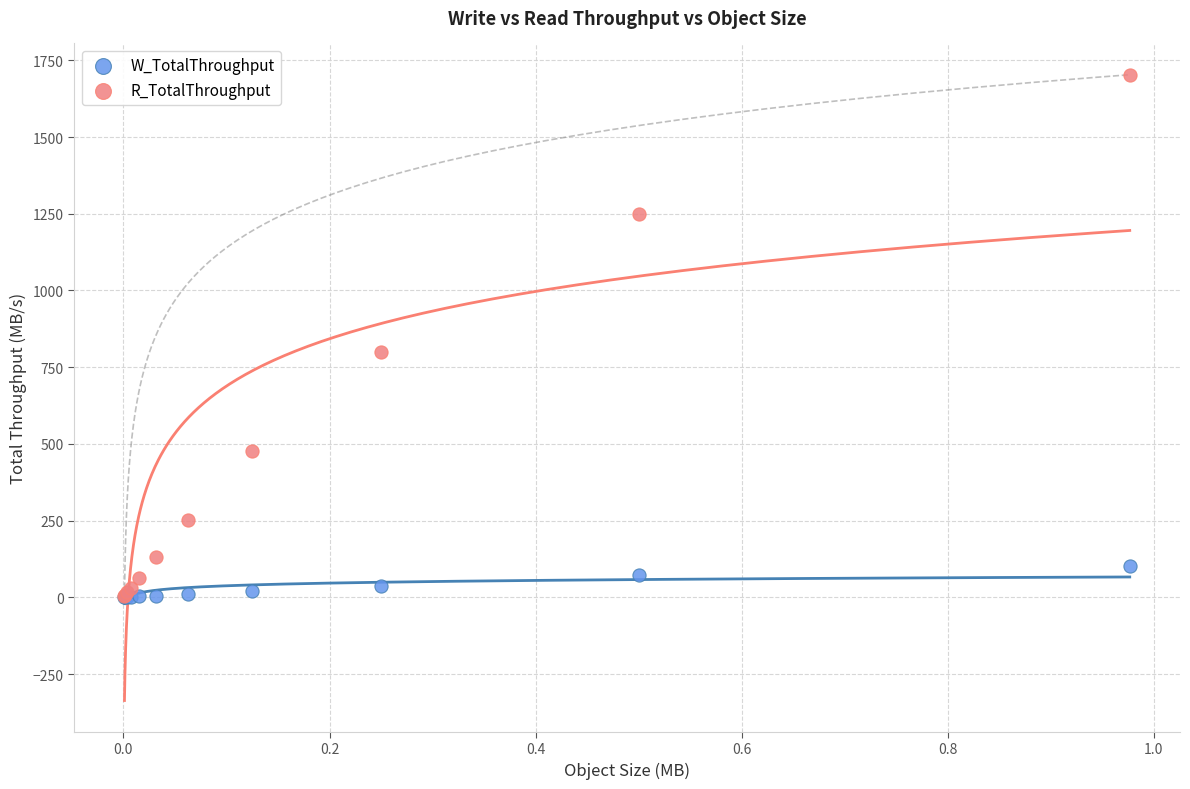

What are all the series names shown in the legend?

W_TotalThroughput, R_TotalThroughput